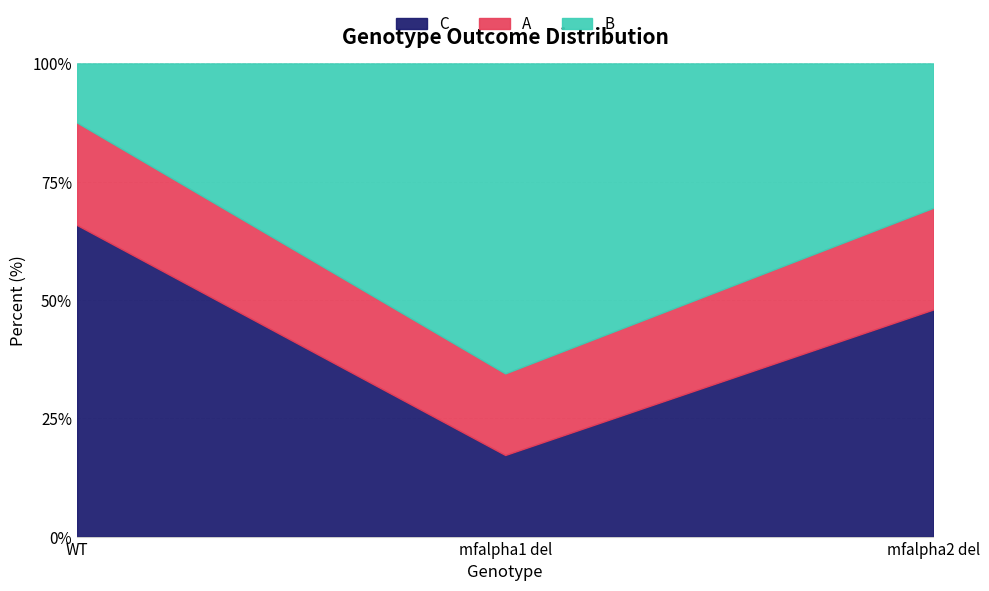

The value of B at mfalpha1 del is 65.5. True or false?

True